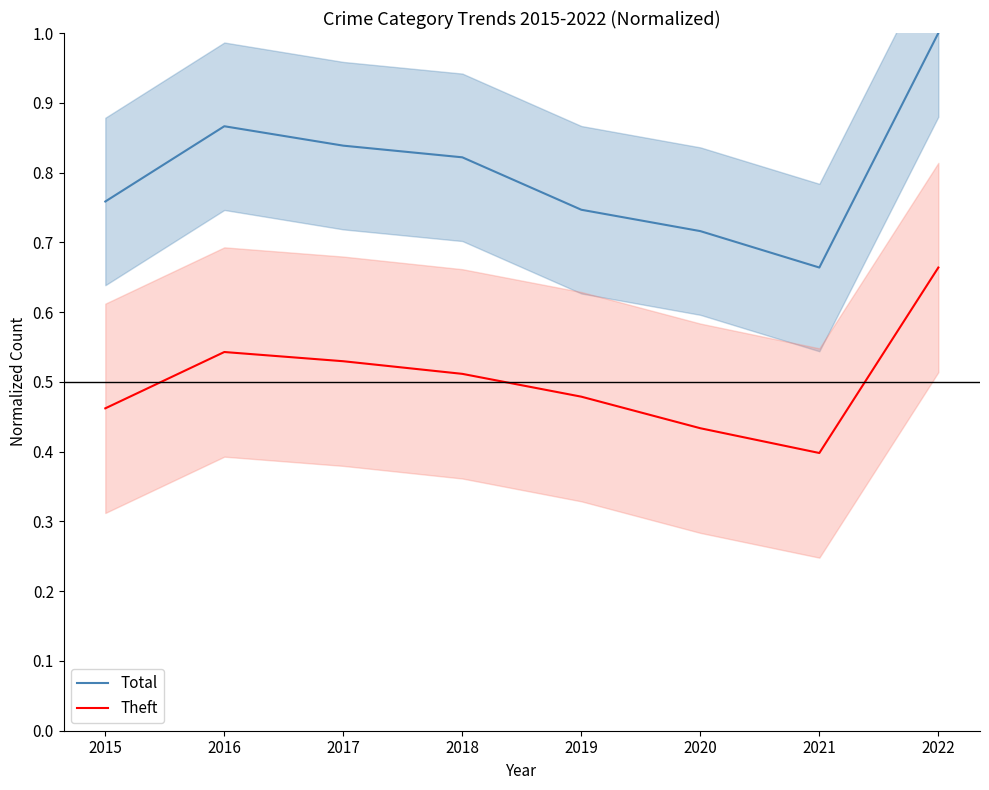

How many lines are shown in the chart?

2